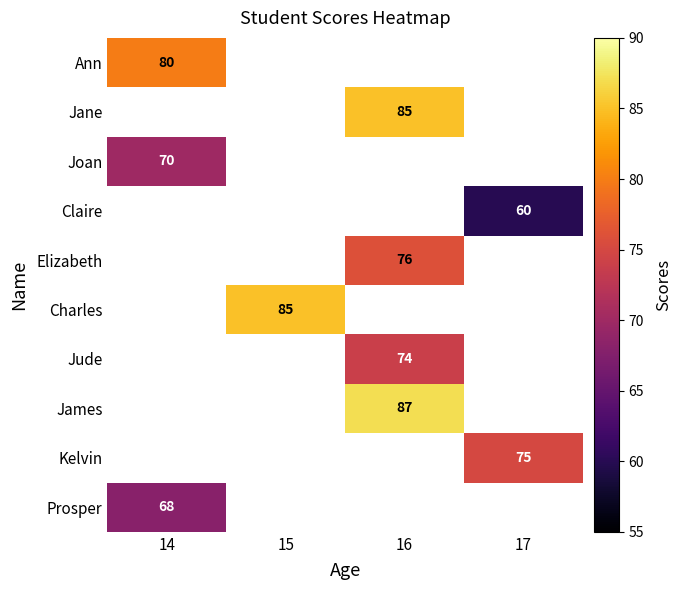

The Prosper series shows 21 at 14. True or false?

False